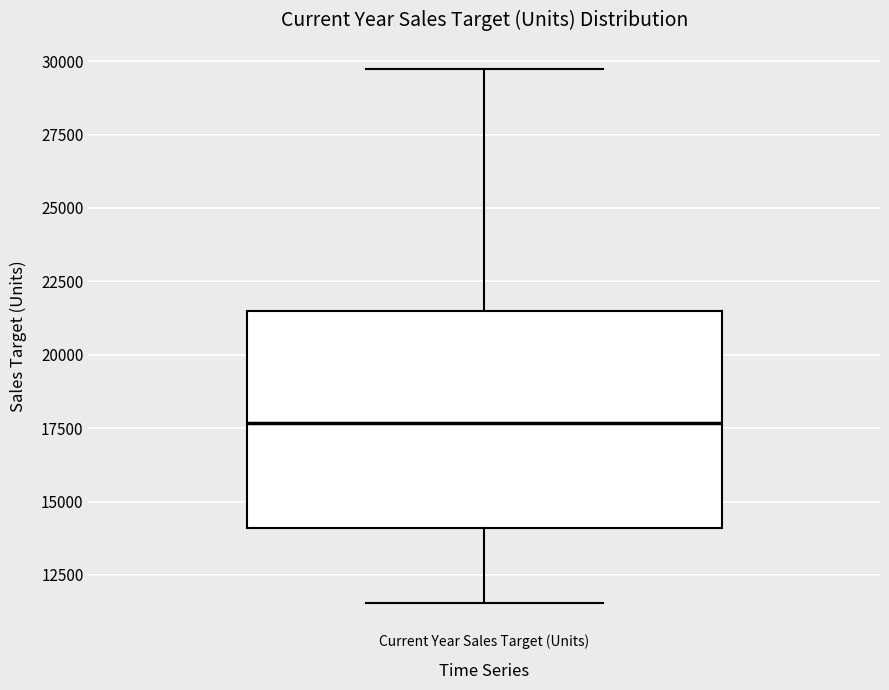

Transcribe this box plot: give where the median line is, the range the box spans, and where the two whiskers end, as read against the y-axis. The values are not printed on the chart, so give them approximately, as read against the axis.

median 17500, box 14000 to 21500, whiskers 11500 to 29500